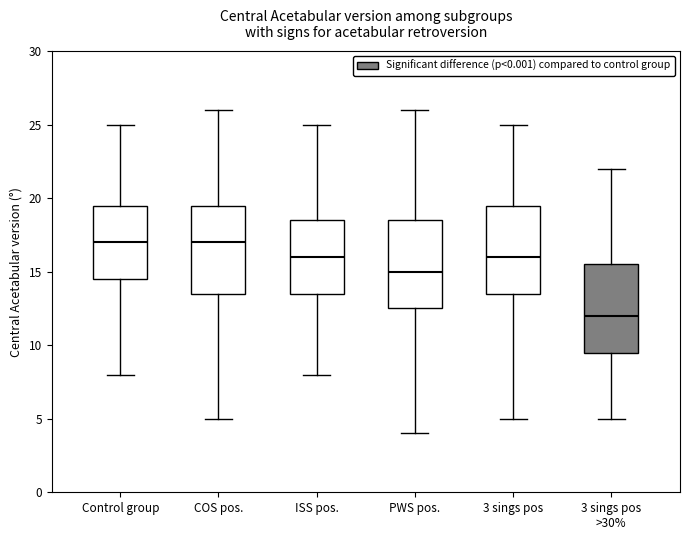

Where is the lower edge of the box for ISS pos. on the y-axis? The values are not printed on the chart, so give them approximately, as read against the axis.

13.5